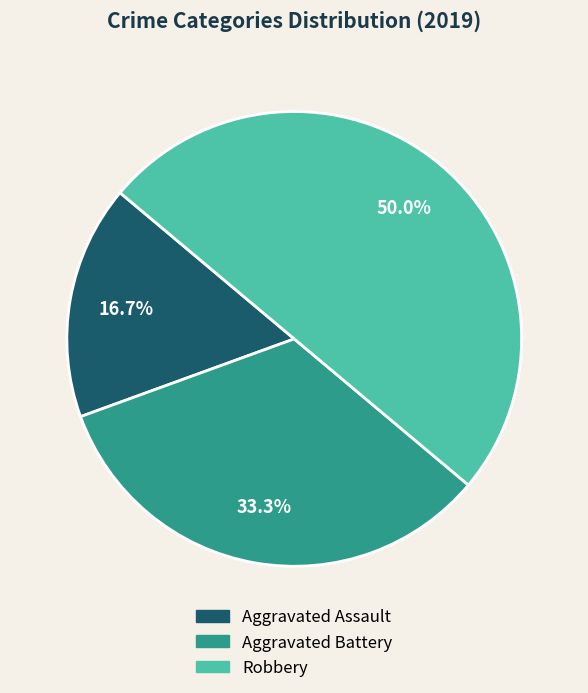

Which category has the biggest portion of the pie?

Robbery